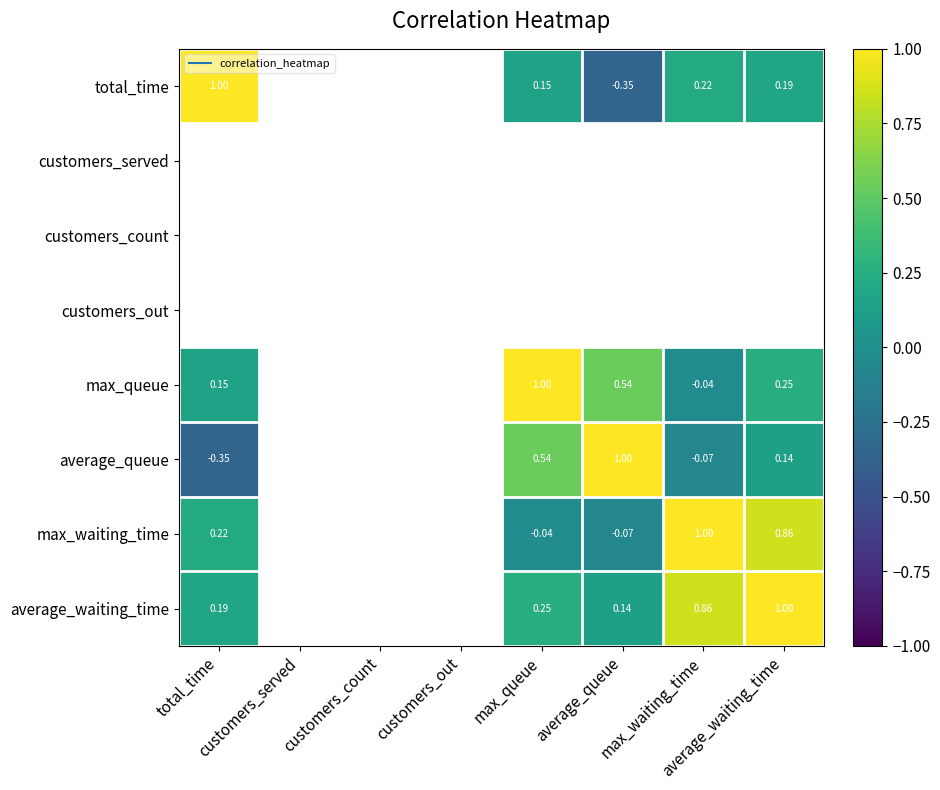

At which label is max_queue closest to 0?

max_waiting_time